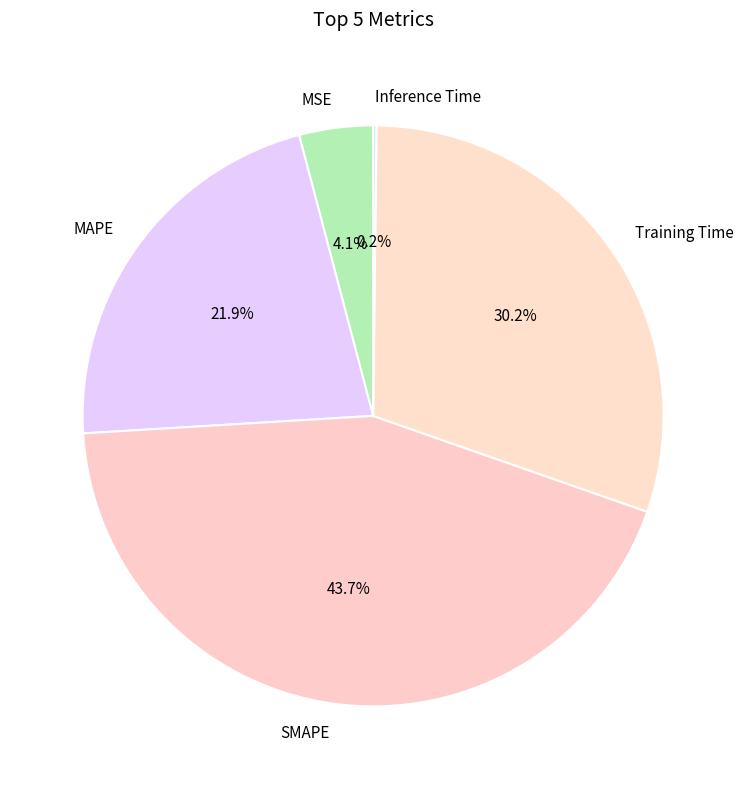

The Training Time slice represents 15% of the pie. True or false?

False